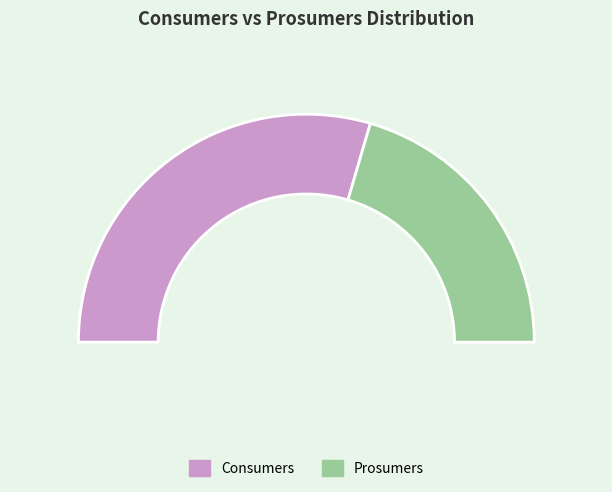

To the nearest percent, what is the average slice percentage?

50%